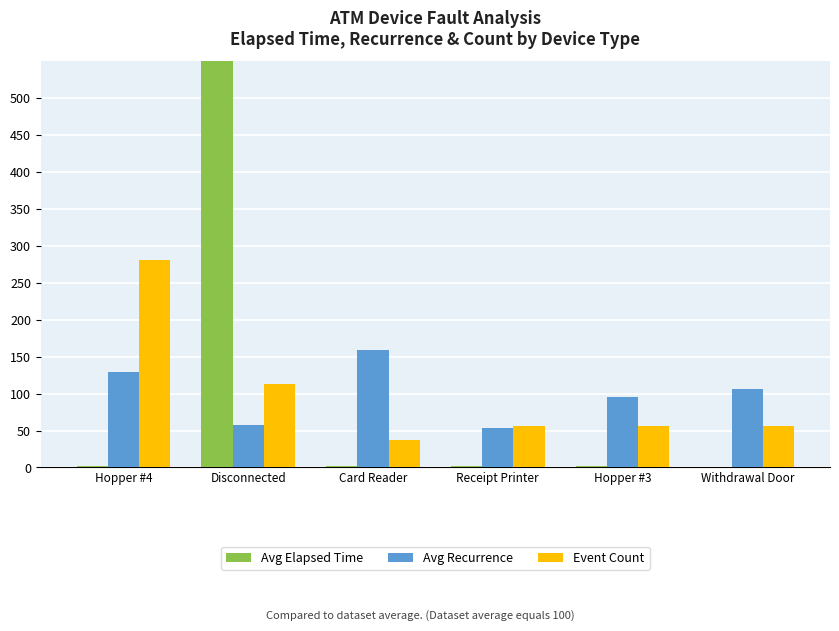

What is the highest value of the Avg Elapsed Time series?

592.1